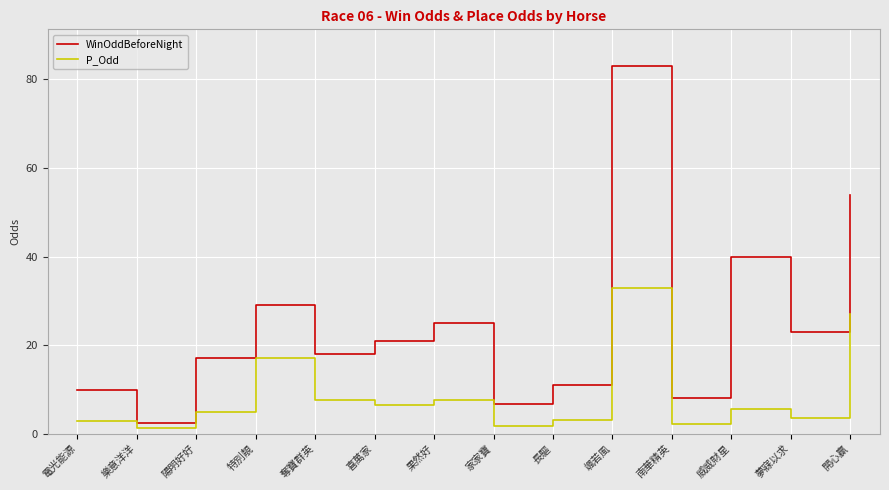

Rank the series at 威威財星 from highest to lowest value.

WinOddBeforeNight, P_Odd